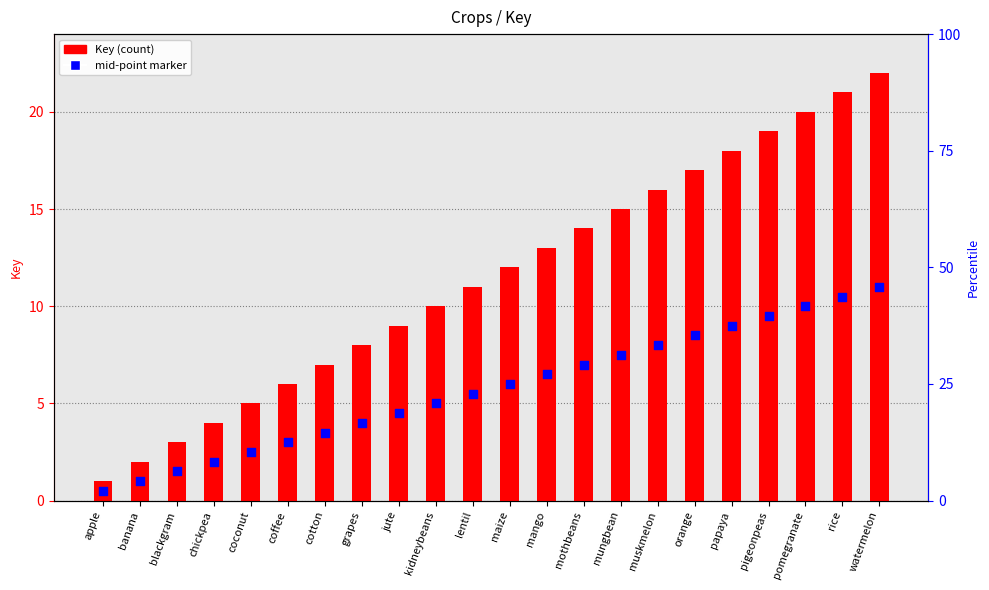

What are all the series names shown in the legend?

Key, mid-point marker